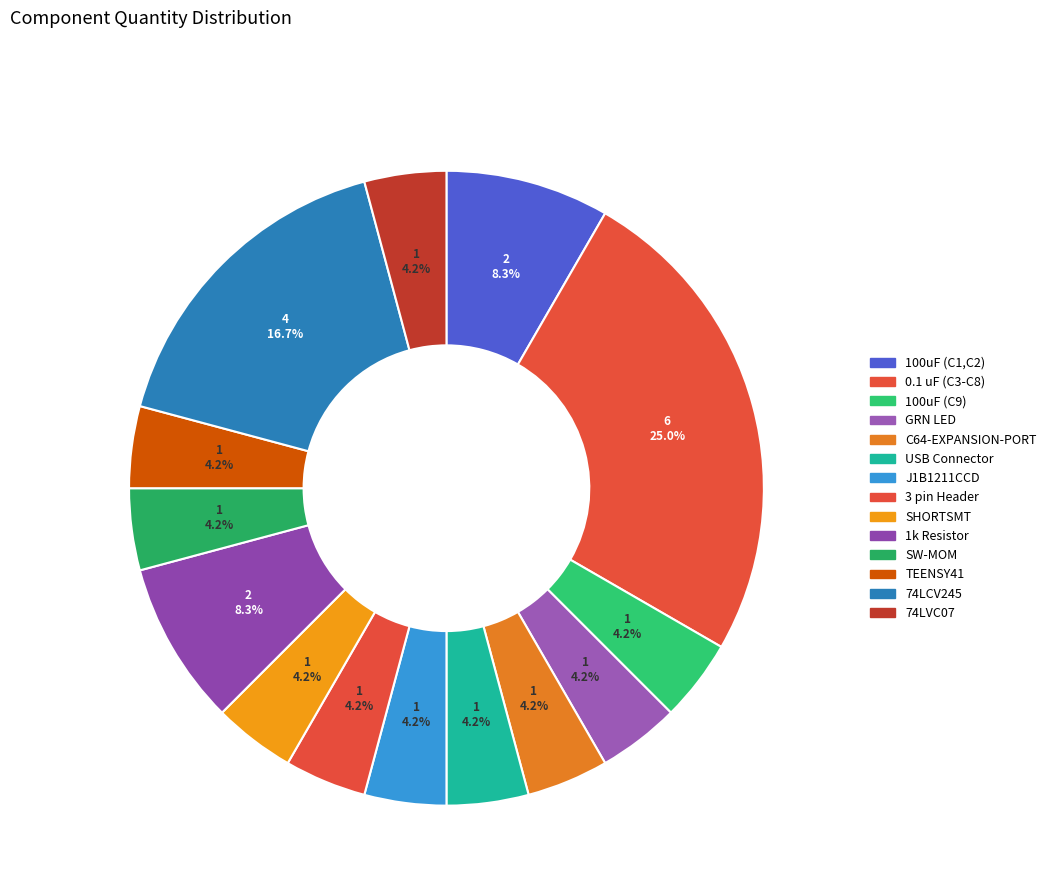

How many slices are in this pie chart?

14